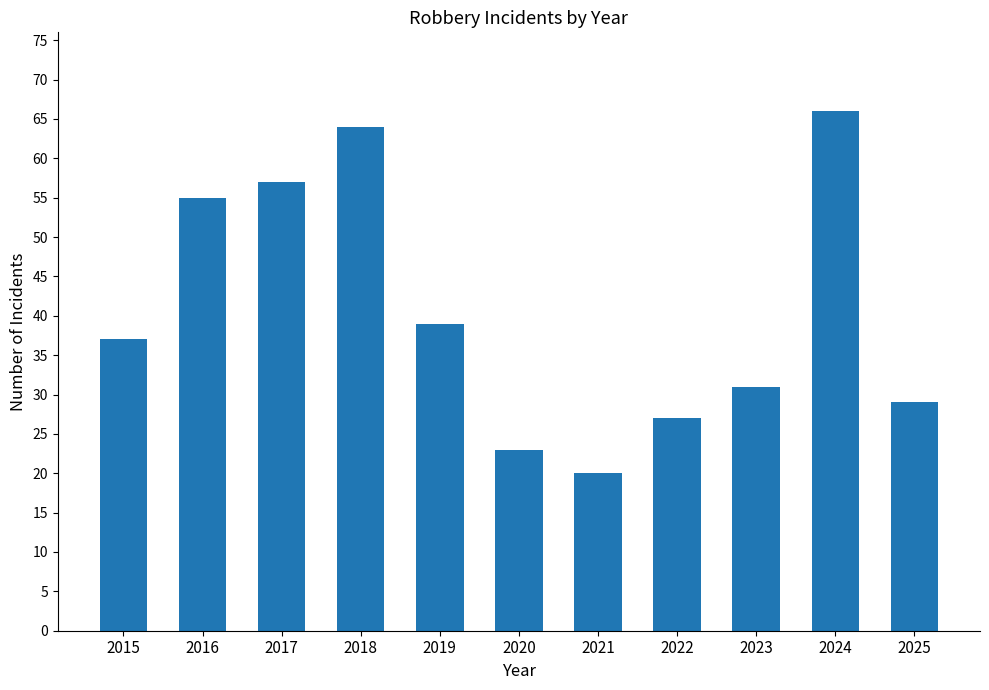

Reading left to right, list all the values displayed in this chart.

2015=37	2016=55	2017=57	2018=64	2019=39	2020=23	2021=20	2022=27	2023=31	2024=66	2025=29